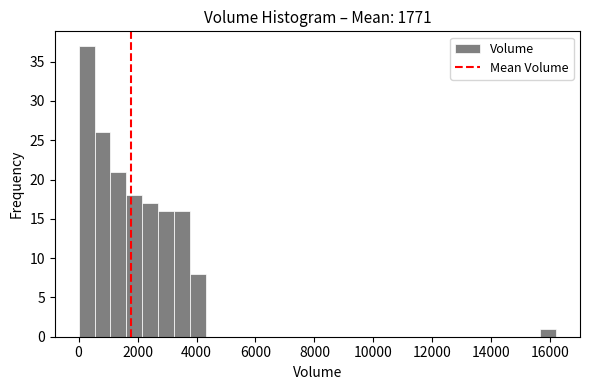

Around what value on the x-axis is the tallest bar? Give the approximate position of its centre, as read against the axis.

200